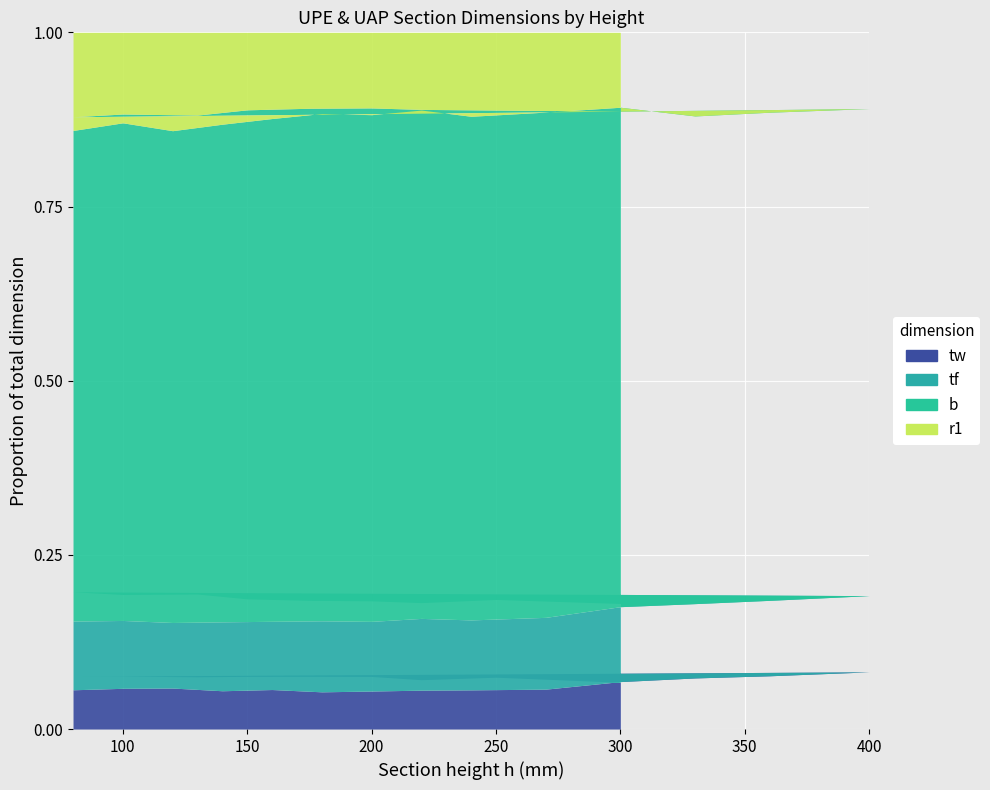

True or false: tf has more than 0 points higher than both neighbors.

True